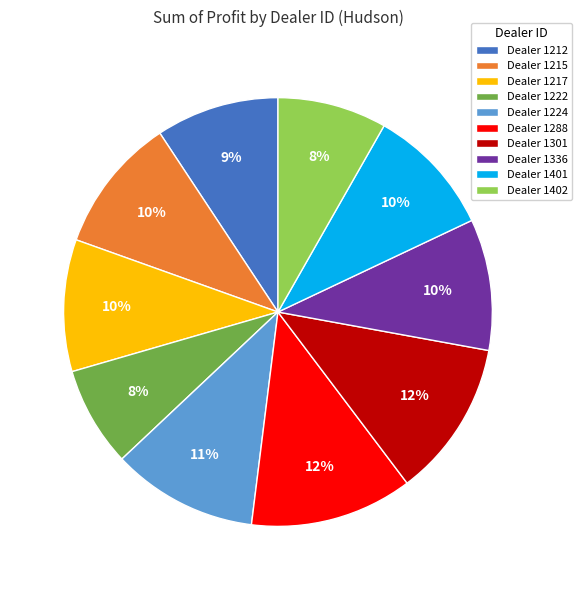

Approximately how many times larger is the value at Dealer 1401 compared to Dealer 1217?

1.0